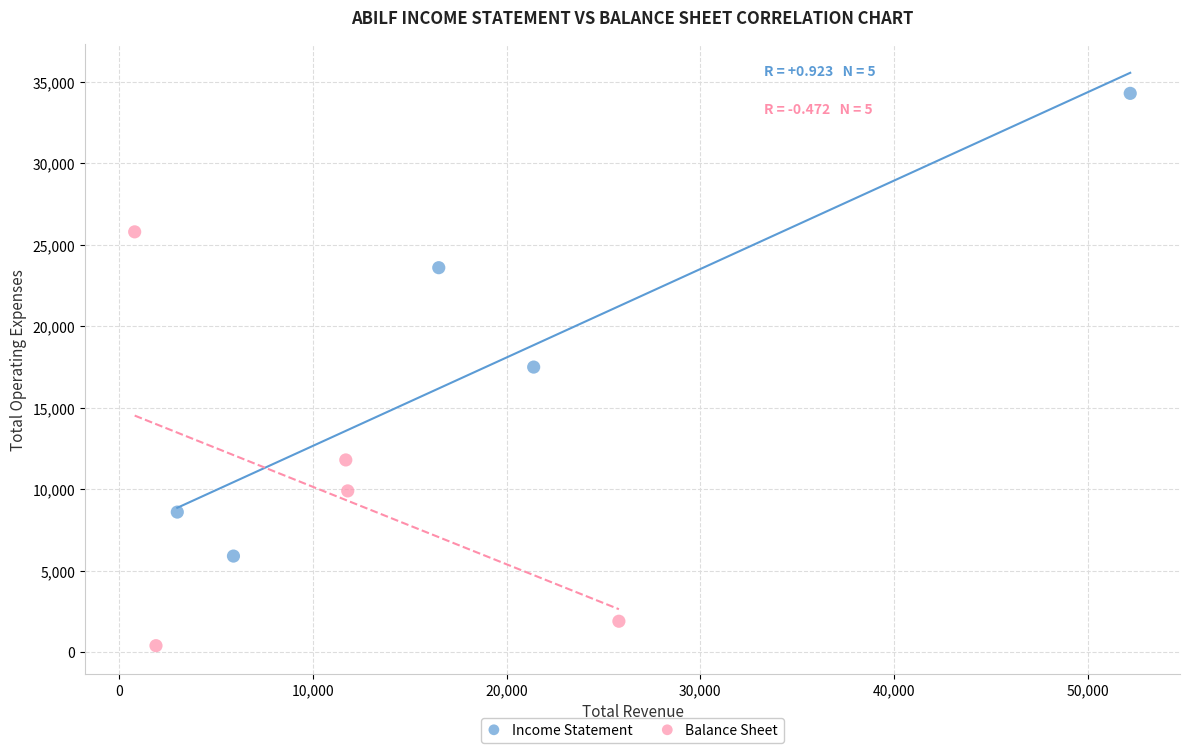

Which series reaches the maximum Y coordinate?

Income Statement